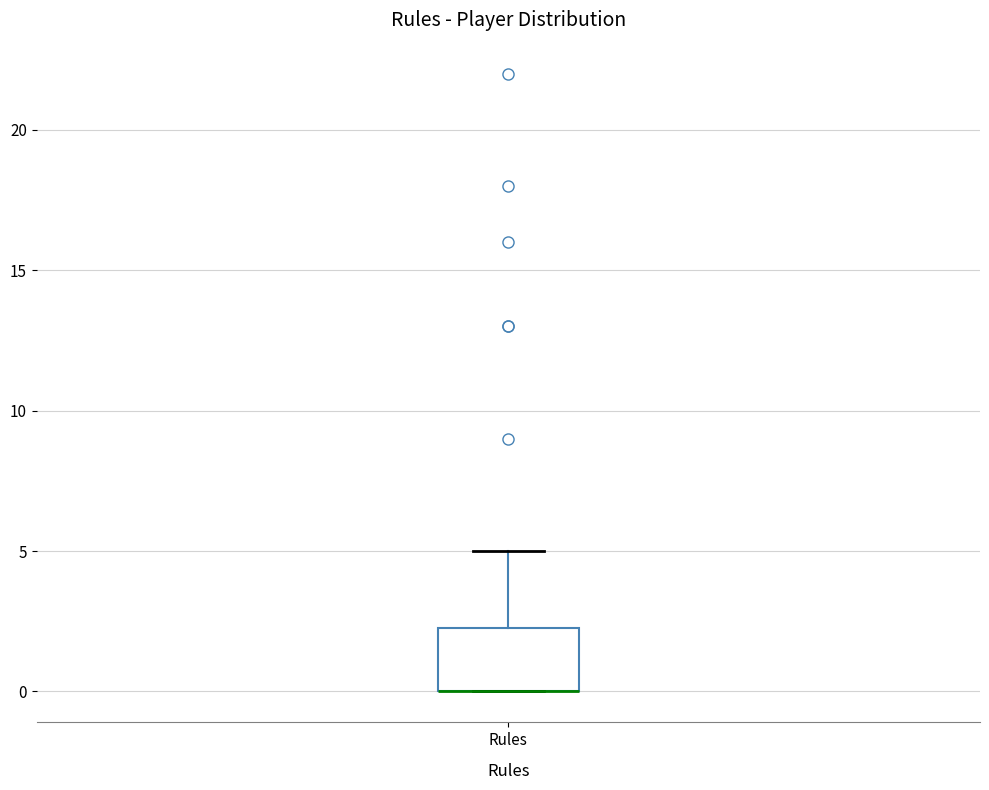

Where does the upper whisker of the box for Rules end on the y-axis? The values are not printed on the chart, so give them approximately, as read against the axis.

5.0